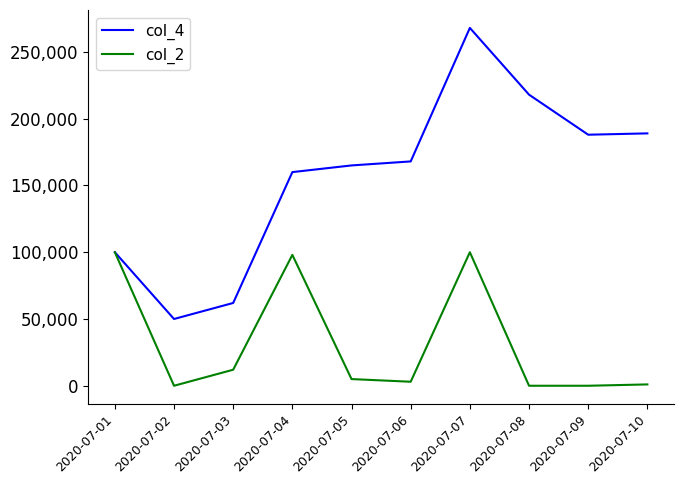

Rank the series at 2020-07-10 from lowest to highest value.

col_2, col_4